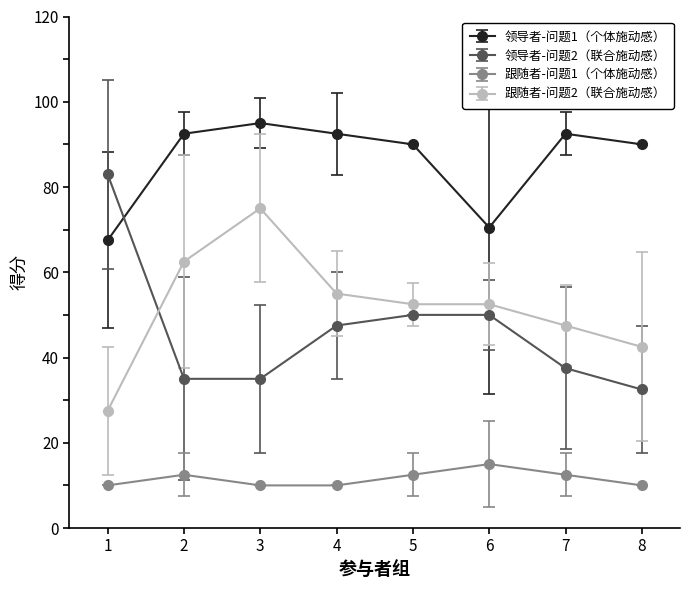

True or false: 跟随者-问题1（个体施动感） has more than 0 points higher than both neighbors.

True